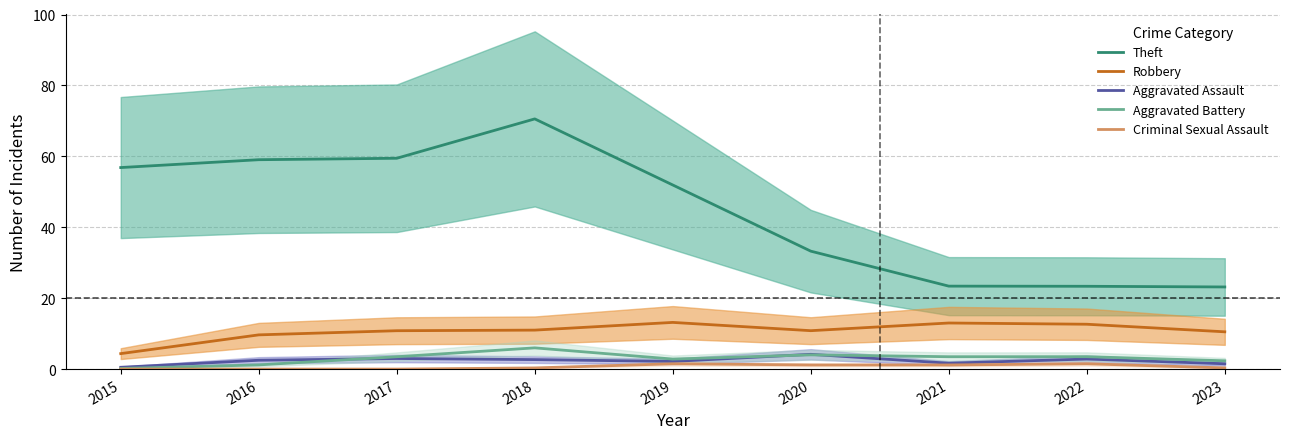

Does the chart display data point markers on the line(s)?

No